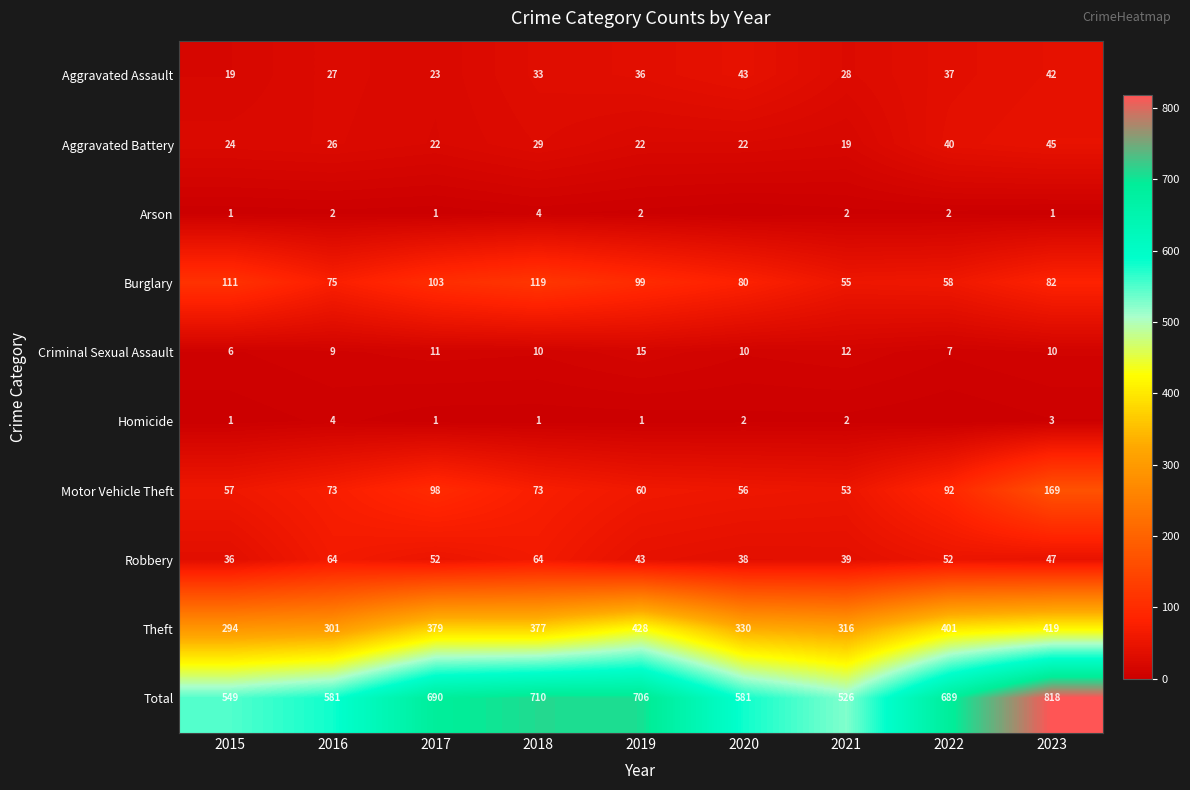

At which label does Burglary first exceed 82?

2015